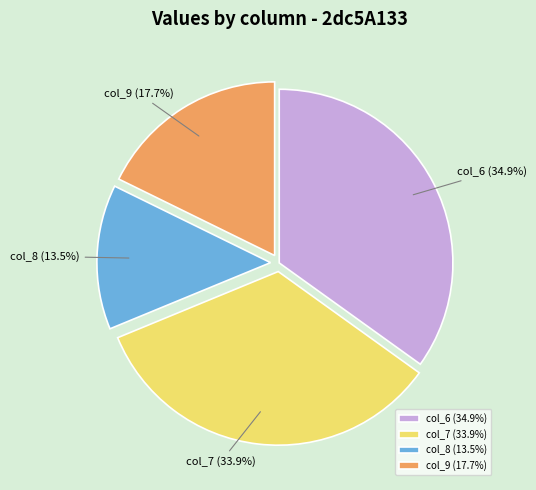

Which has a higher value, col_7 or col_8?

col_7